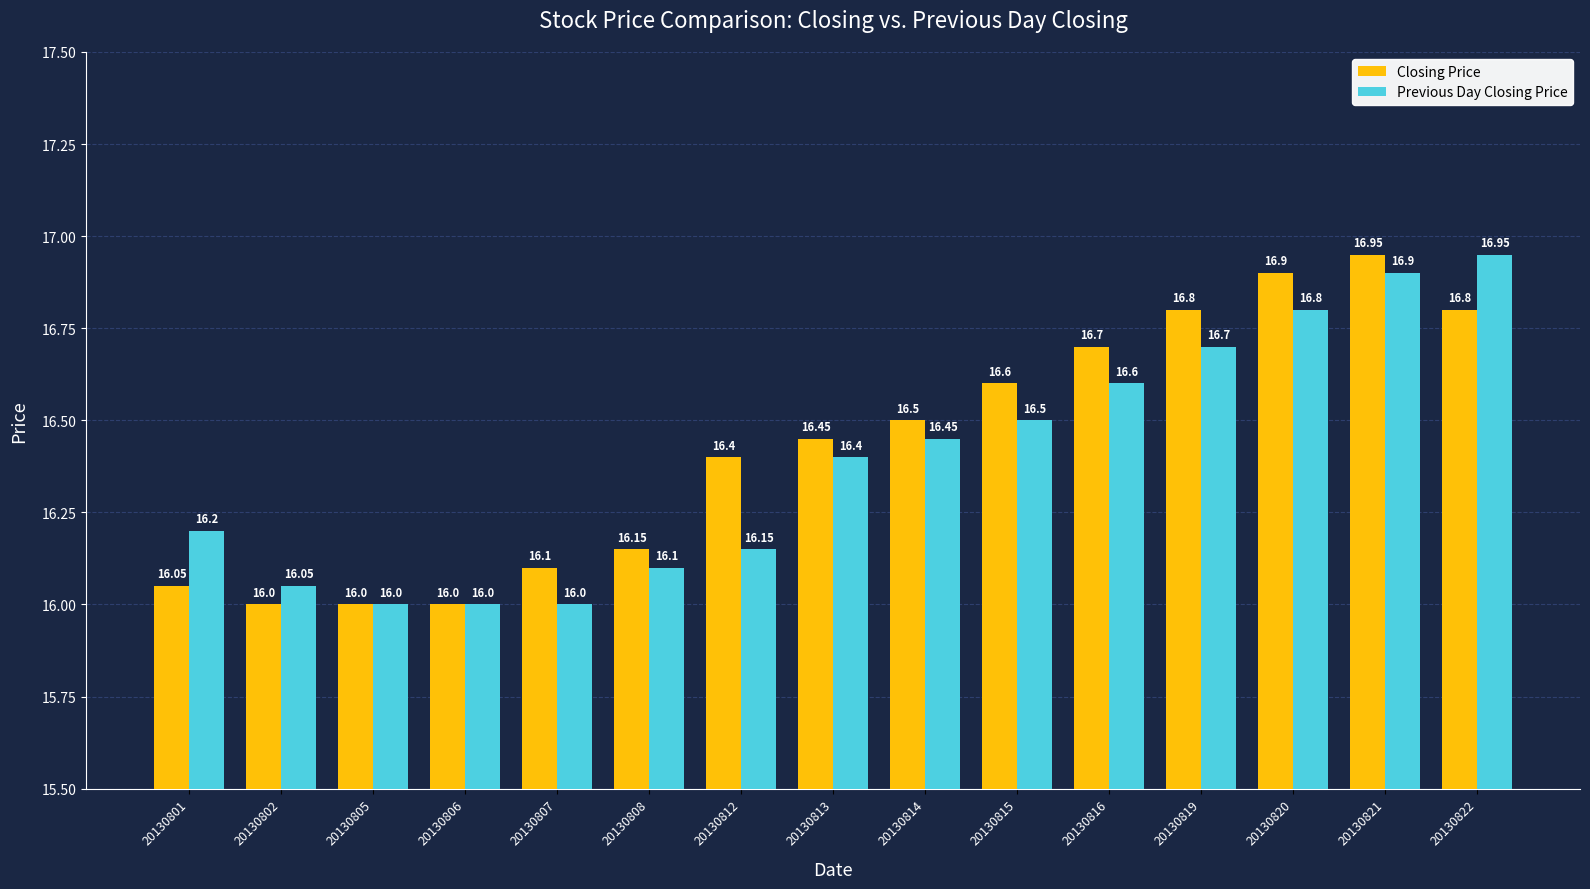

Read the Closing Price value at 20130814.

16.5